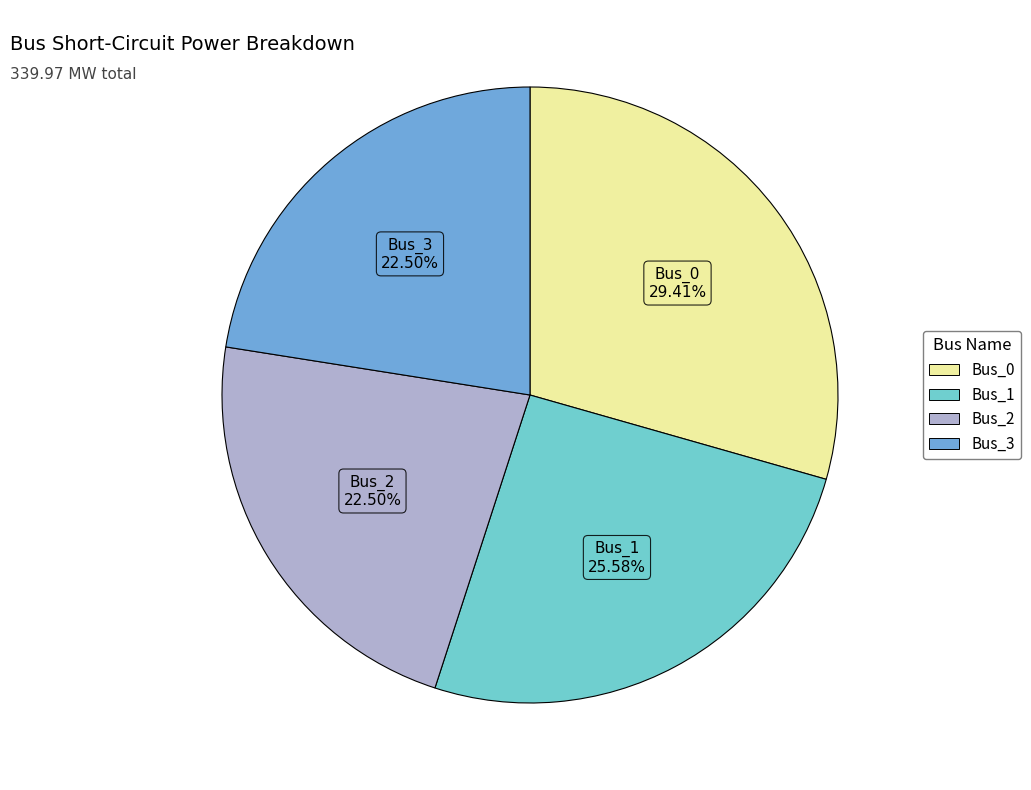

Approximately how many times larger is the value at Bus_1 compared to Bus_2?

1.1